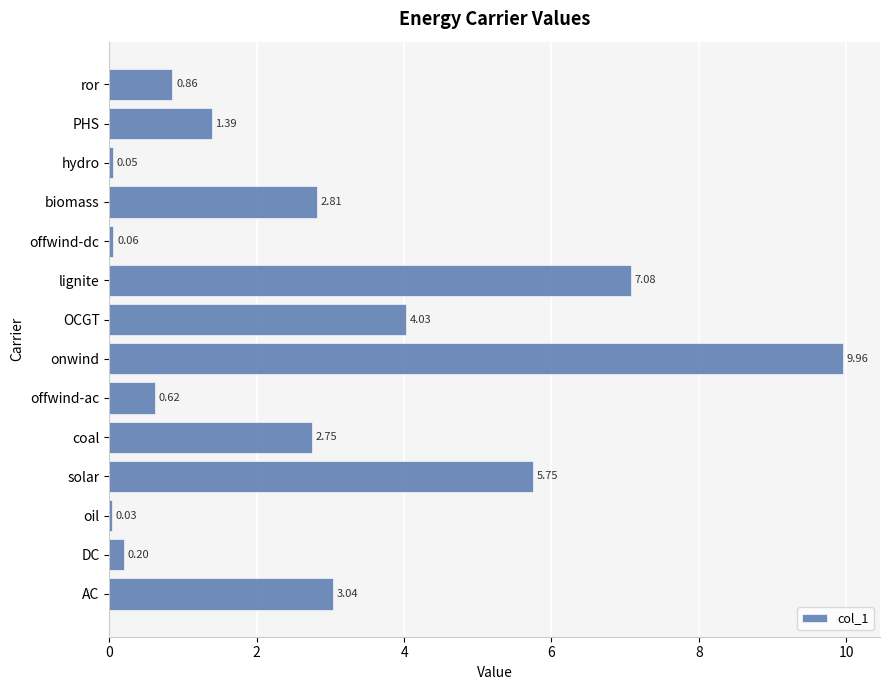

How many values are below 2?

7